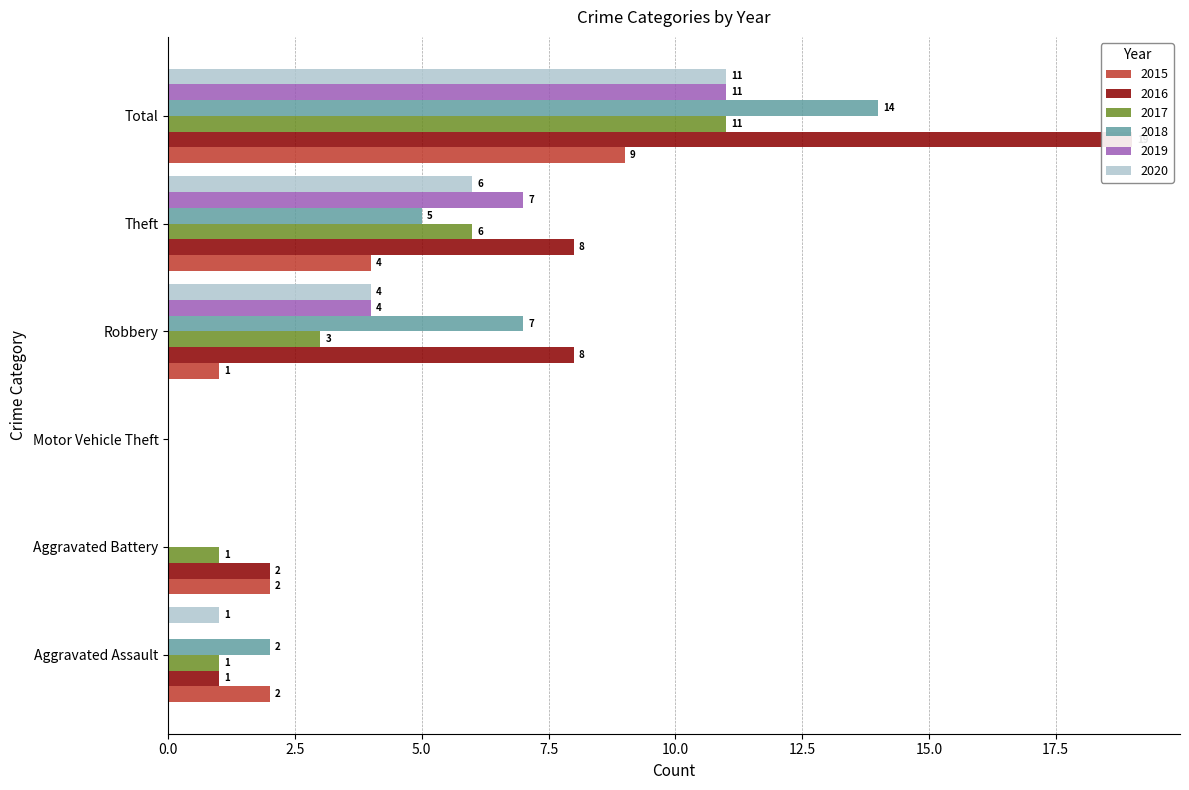

Rank the series by their maximum value, from lowest to highest.

2015, 2017, 2019, 2020, 2018, 2016